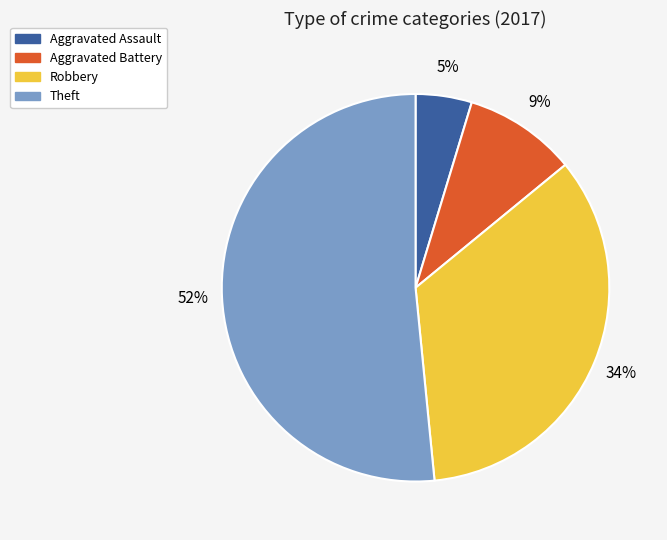

What percentage is the Aggravated Battery slice, to the nearest percent?

9%